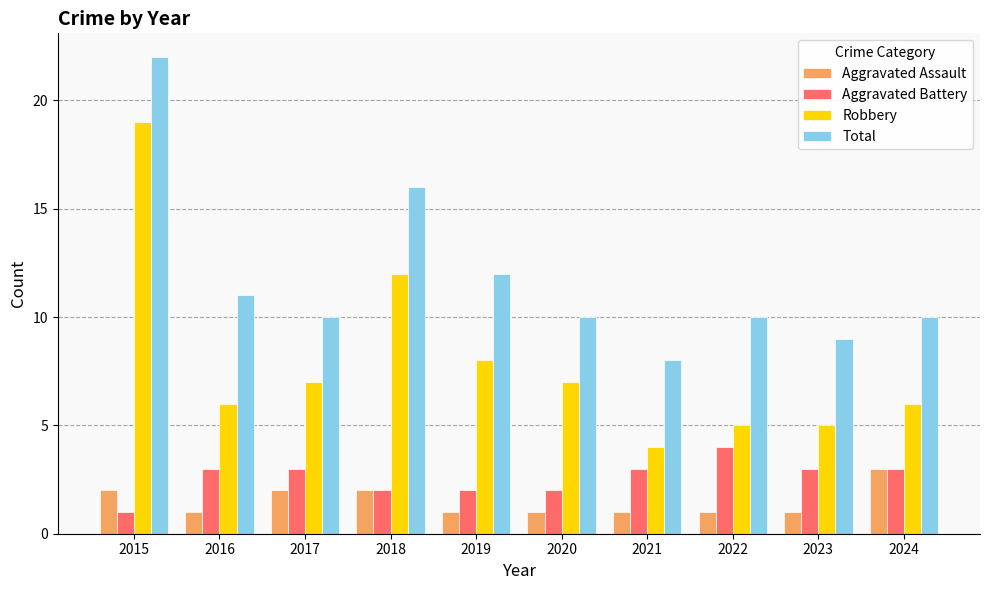

How many distinct data groups are displayed?

4